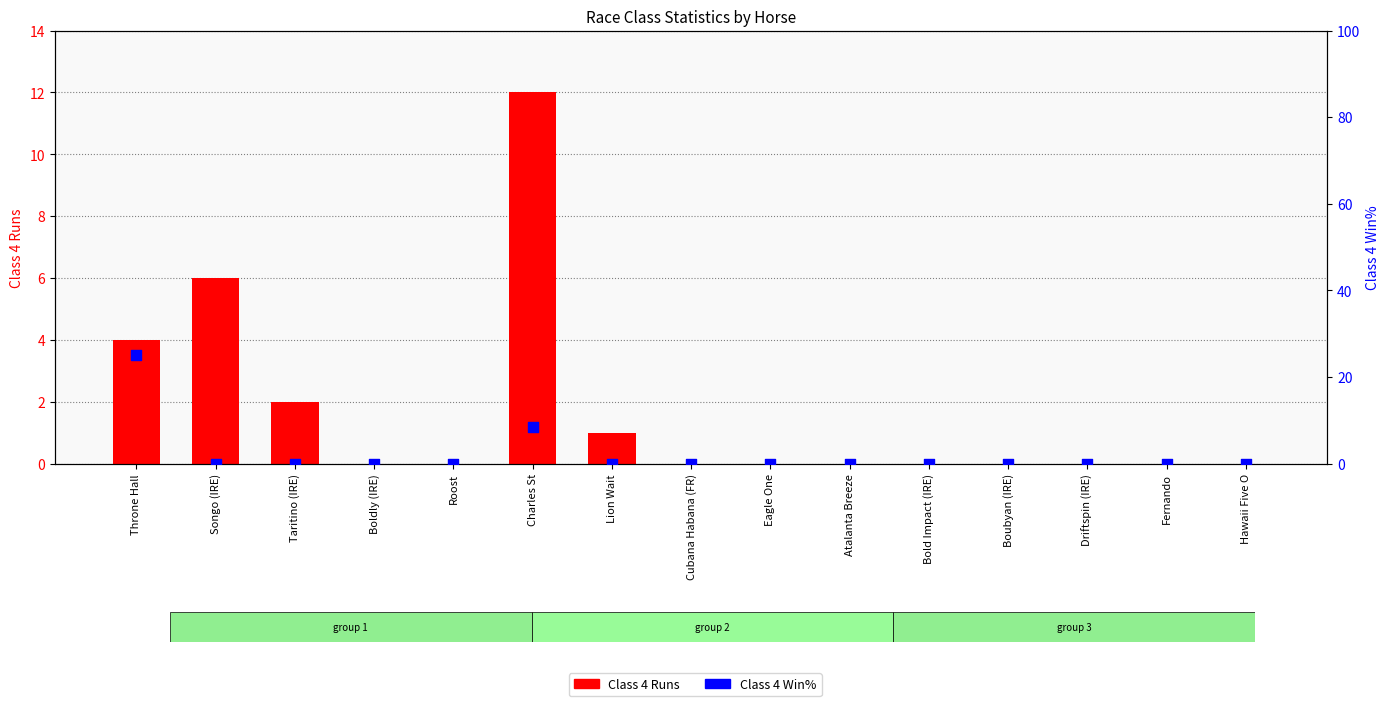

At which category is the sum across all series the highest?

Throne Hall